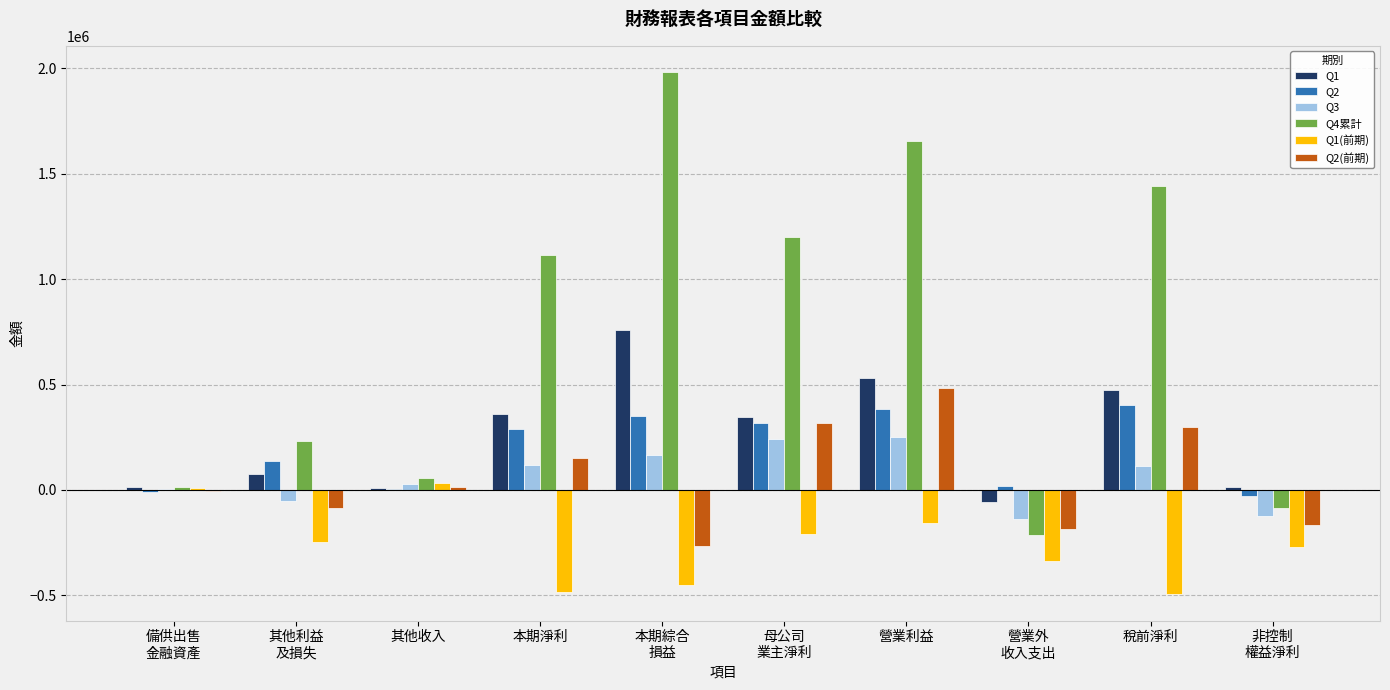

What is the difference between the Q4累計 values at 本期綜合
損益 and 營業利益?

328732